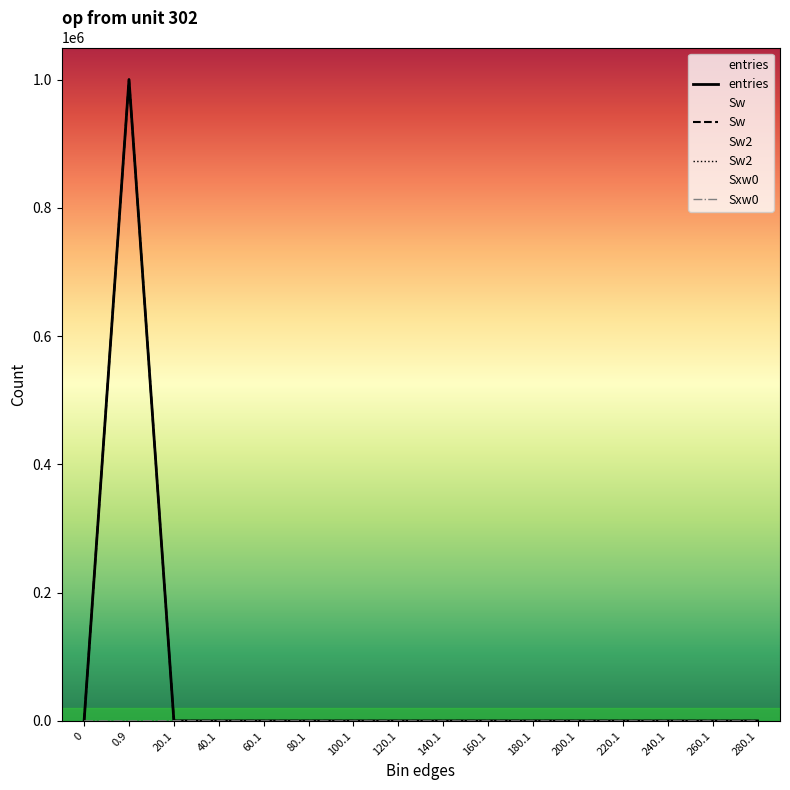

True or false: Sw2 has more than 2 points higher than both neighbors.

False